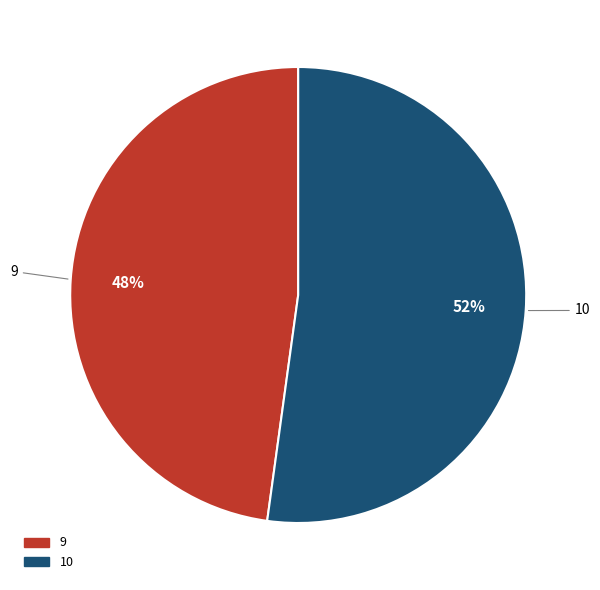

To the nearest percent, what portion does 10 represent?

52%